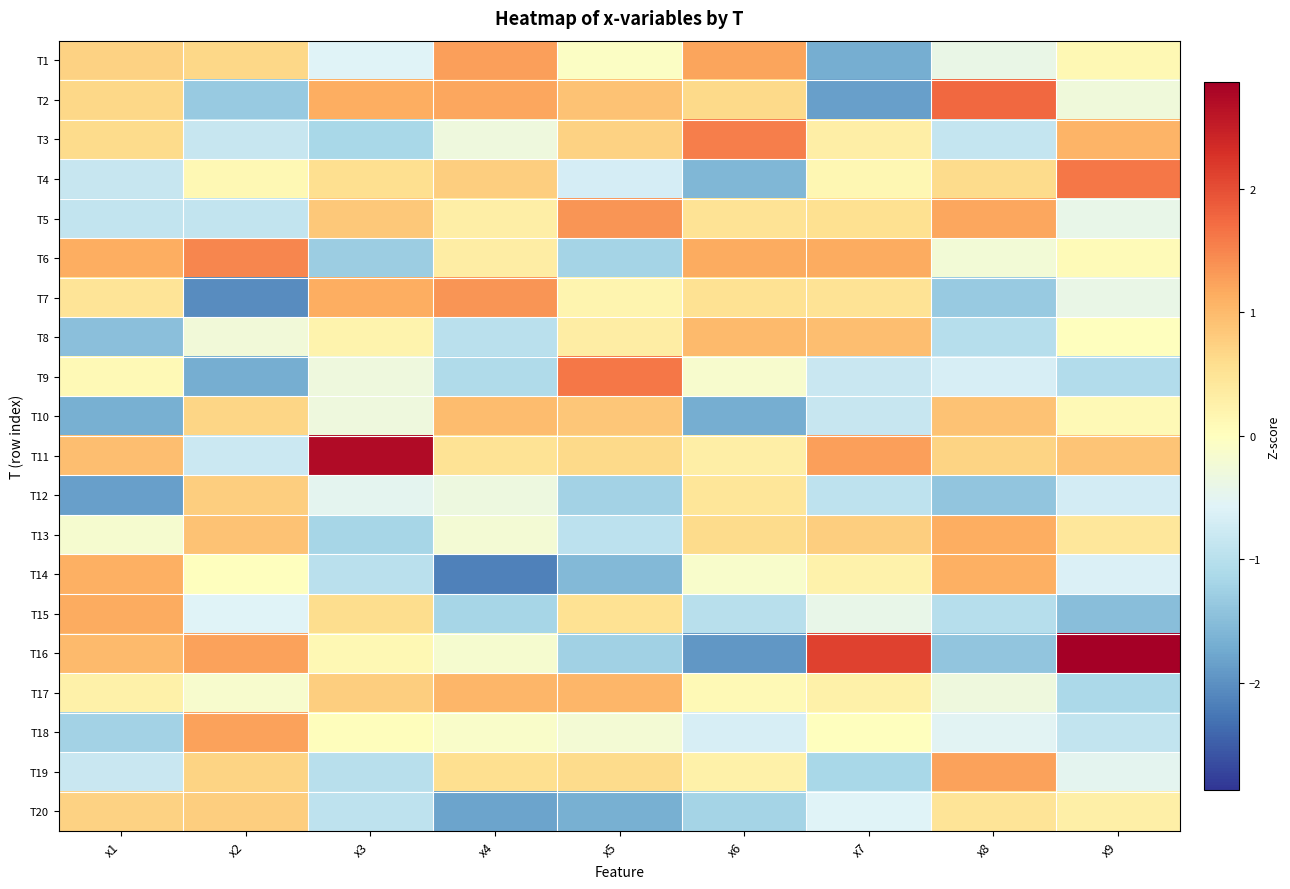

List the series in order of their peak value, highest first.

T16, T11, T2, T9, T4, T3, T6, T7, T5, T1, T19, T18, T15, T13, T14, T17, T8, T10, T12, T20